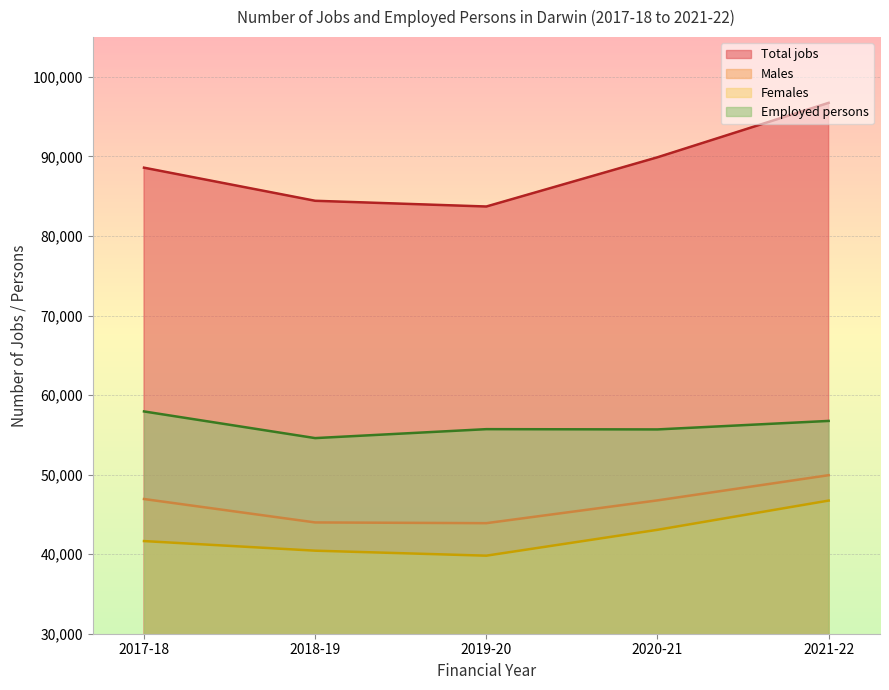

True or false: Females and Total jobs cross at least once.

False